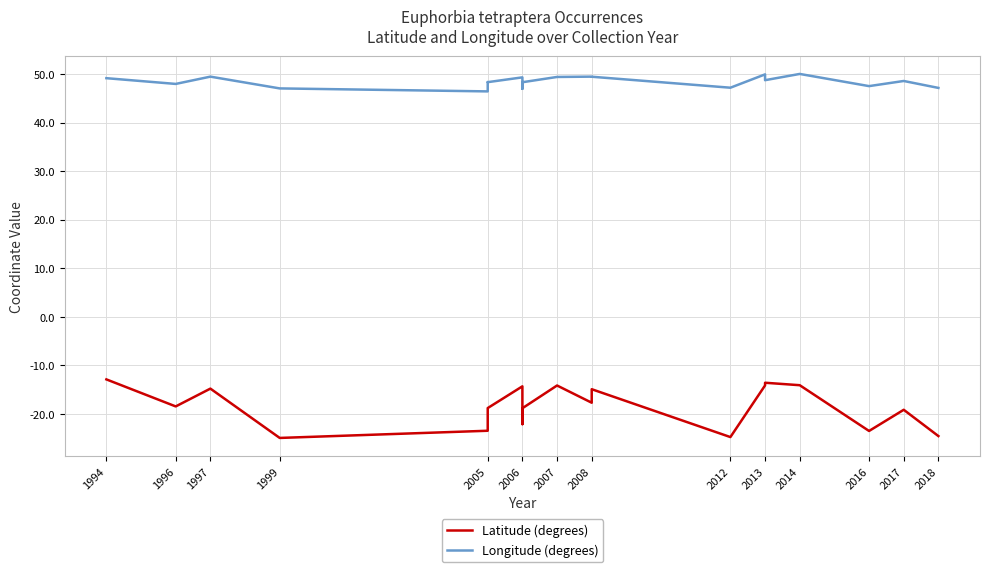

How many series are shown in this chart?

2